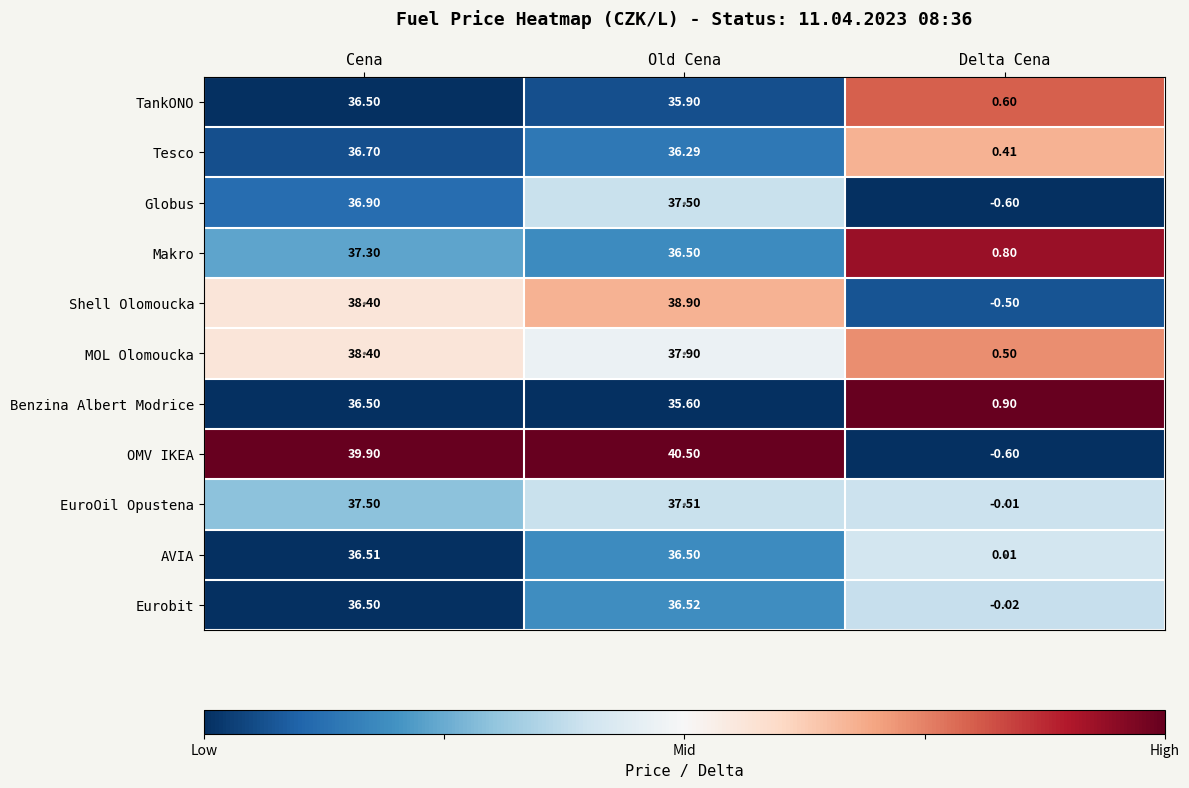

Rank the categories by TankONO value from lowest to highest.

Delta Cena, Old Cena, Cena